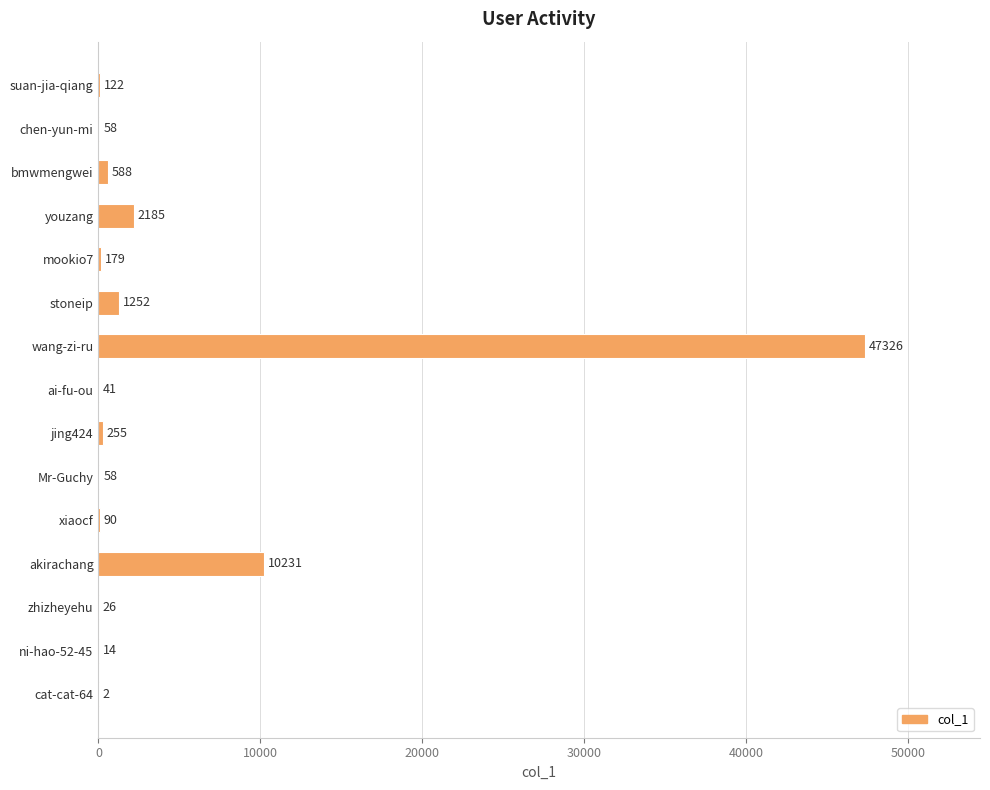

Is it true that the value at ni-hao-52-45 is 14?

True